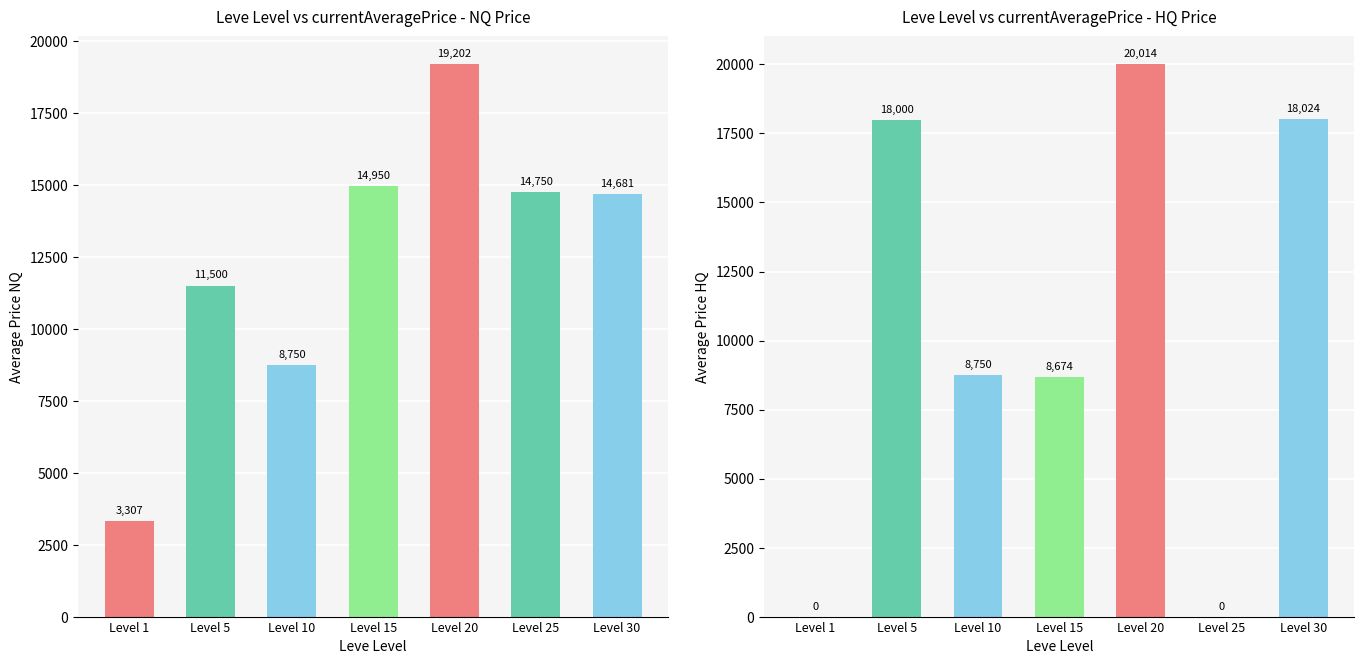

Reading left to right, what are all the values shown in this chart?

currentAveragePrice: Level 1=3307.0	Level 5=11500.0	Level 10=8750.0	Level 15=14950.0	Level 20=19201.8	Level 25=14750.0	Level 30=14681.0
currentAveragePriceHQ: Level 1=0.0	Level 5=18000.0	Level 10=8750.0	Level 15=8674.5	Level 20=20014.0	Level 25=0.0	Level 30=18024.0